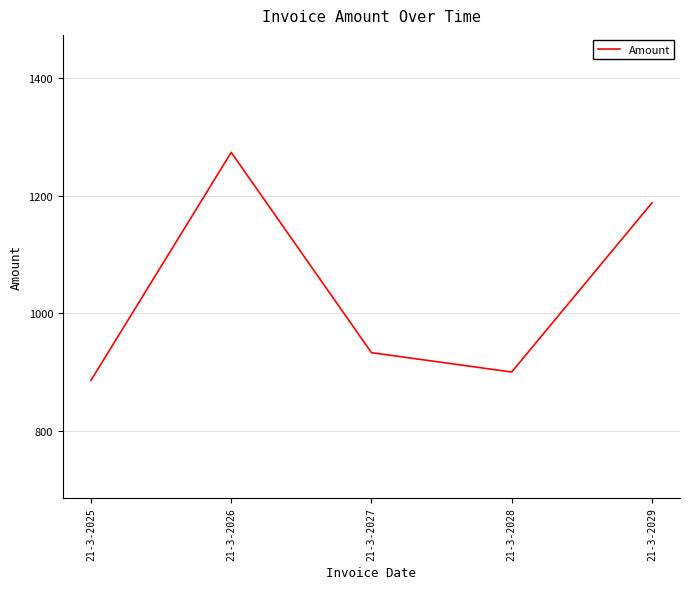

Which category has the highest value across all series?

21-3-2026